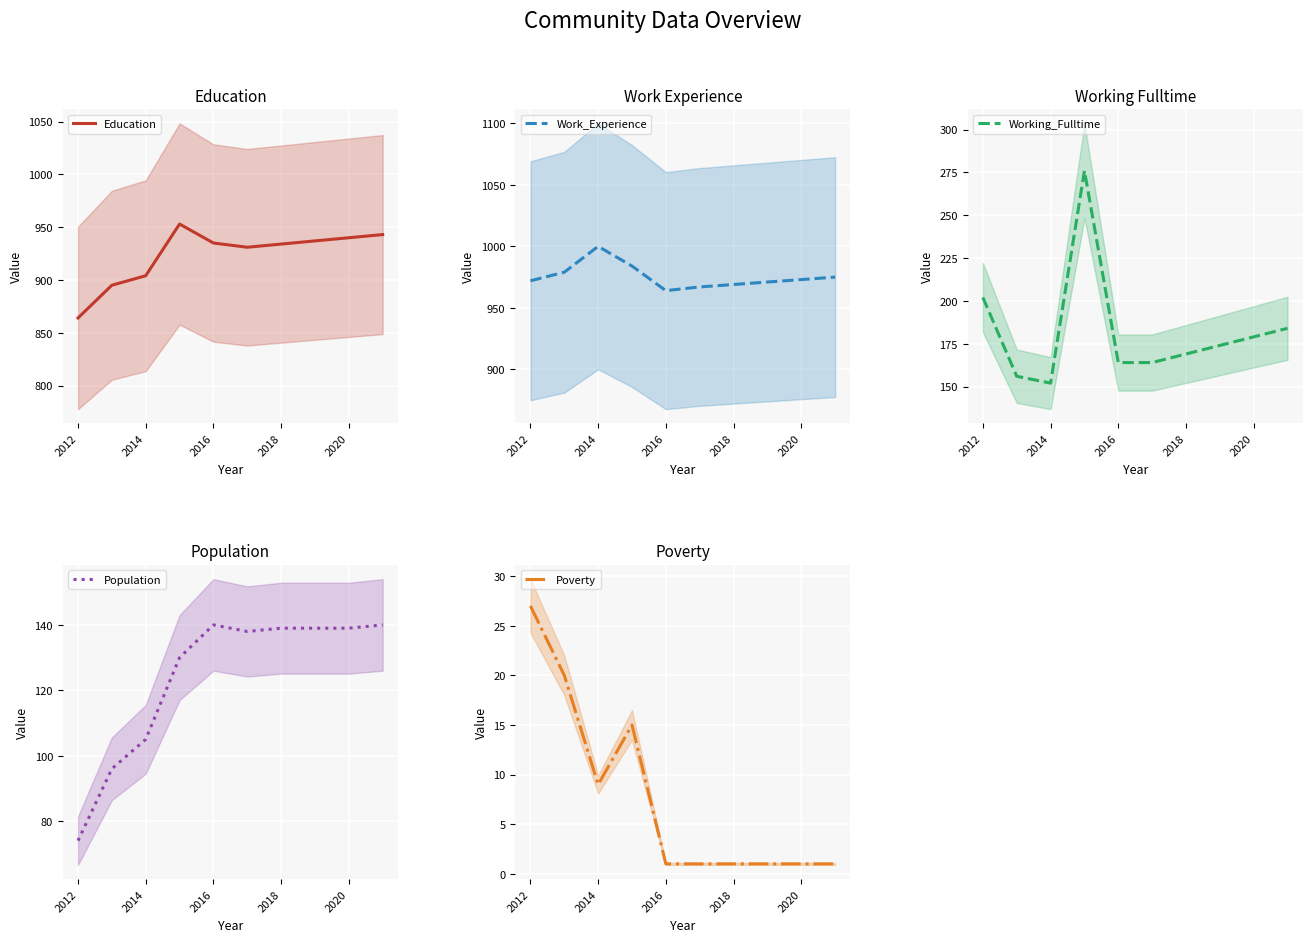

True or false: Poverty has a value of 9 at 2014.

True